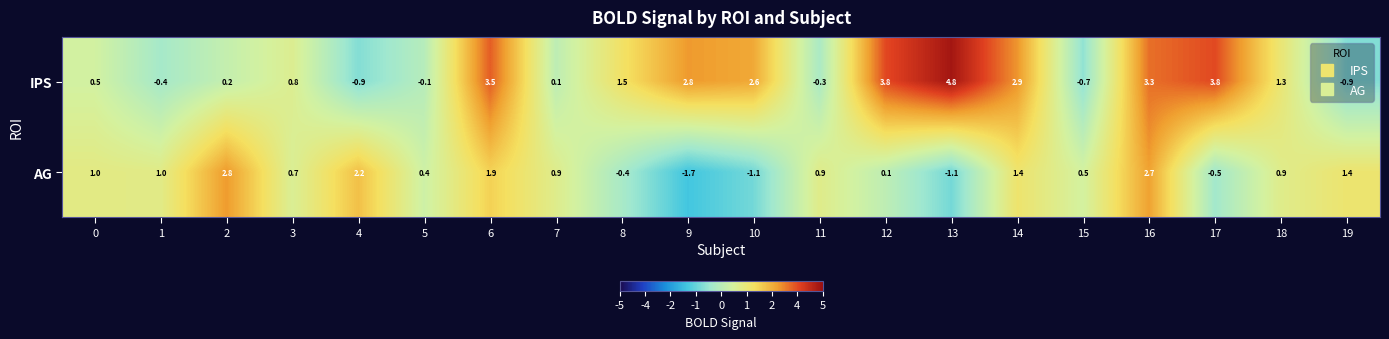

How many positive values does the IPS series have?

14